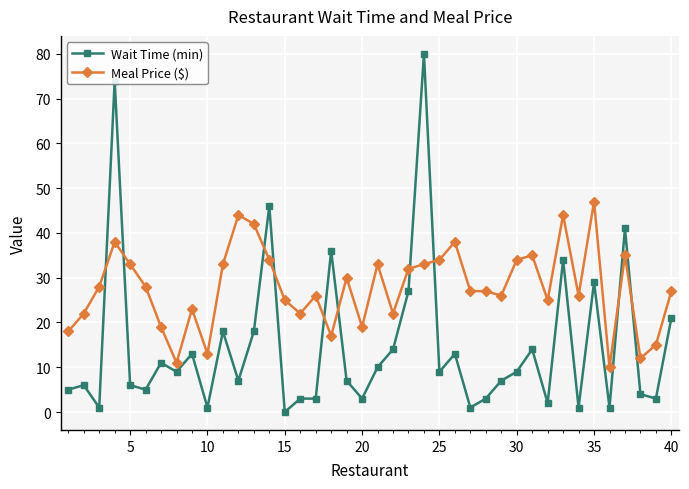

Reading left to right, extract all data points from this chart.

Wait Time (min): 5	6	1	74	6	5	11	9	13	1	18	7	18	46	0	3	3	36	7	3	10	14	27	80	9	13	1	3	7	9	14	2	34	1	29	1	41	4	3	21
Meal Price ($): 18	22	28	38	33	28	19	11	23	13	33	44	42	34	25	22	26	17	30	19	33	22	32	33	34	38	27	27	26	34	35	25	44	26	47	10	35	12	15	27